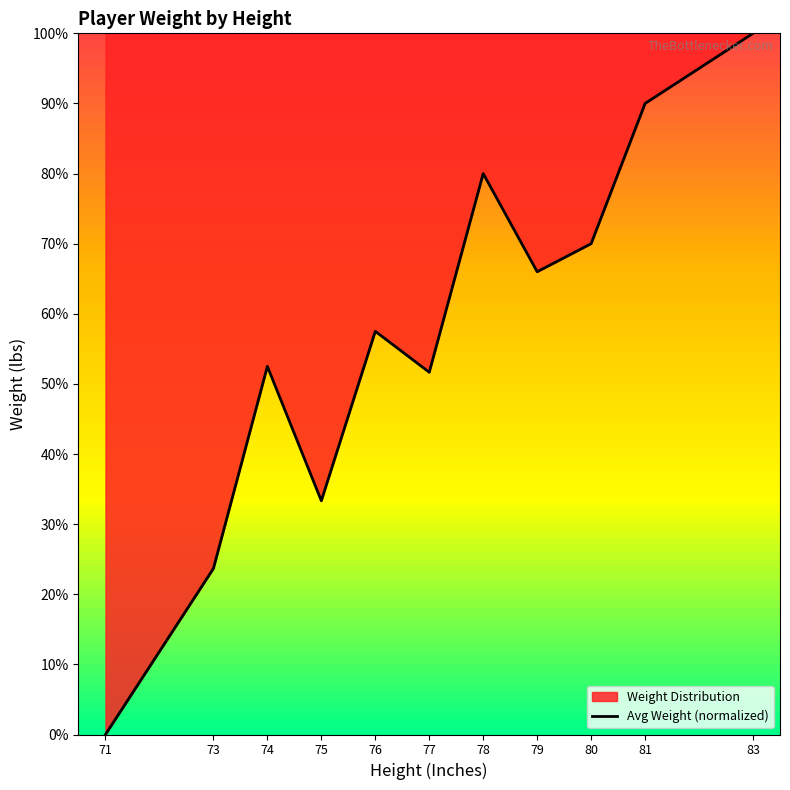

Is it true that the value at 77 is 27.9?

False